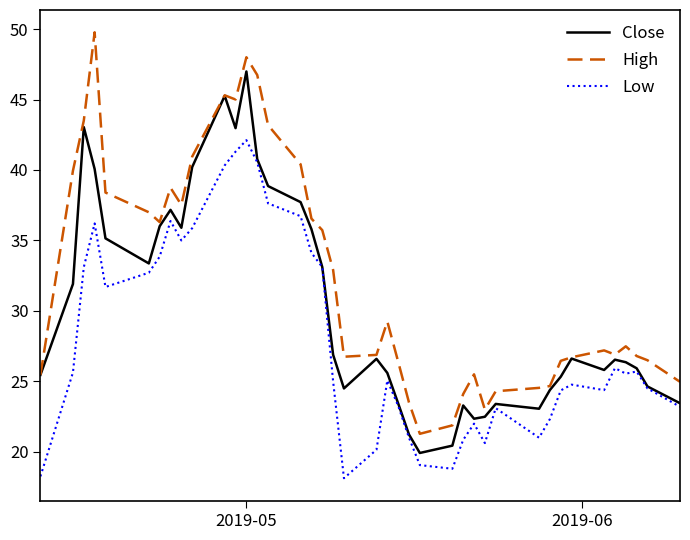

List the series in order of their peak value, lowest first.

Low, Close, High